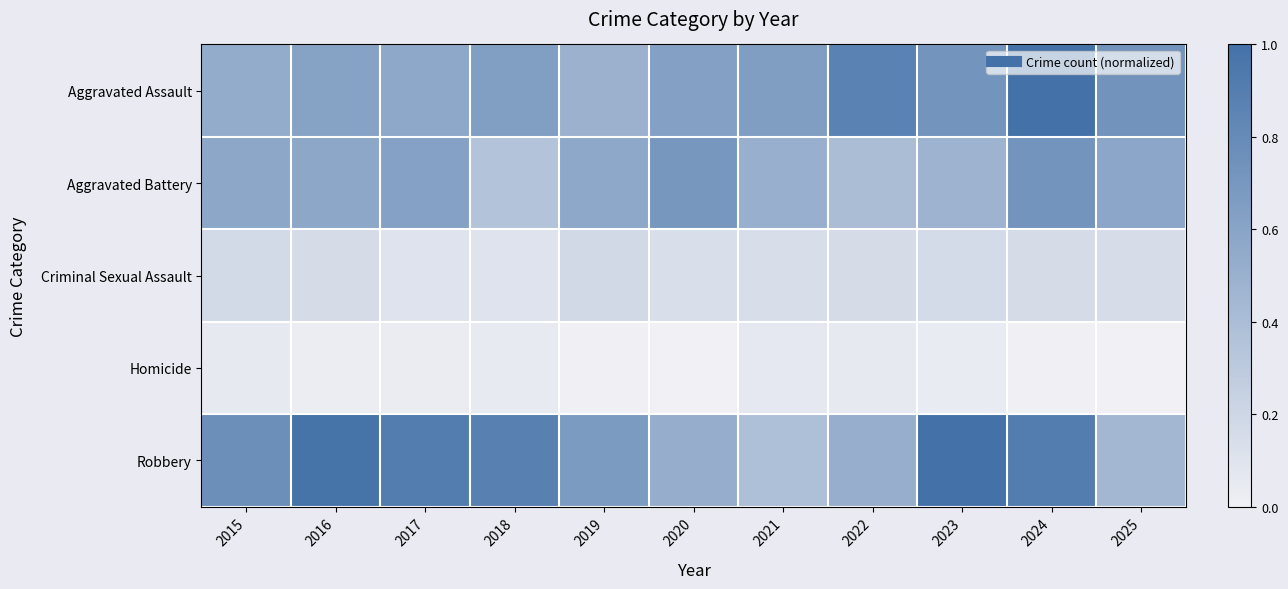

Rank the series by their maximum value, from lowest to highest.

Homicide, Criminal Sexual Assault, Aggravated Battery, Robbery, Aggravated Assault